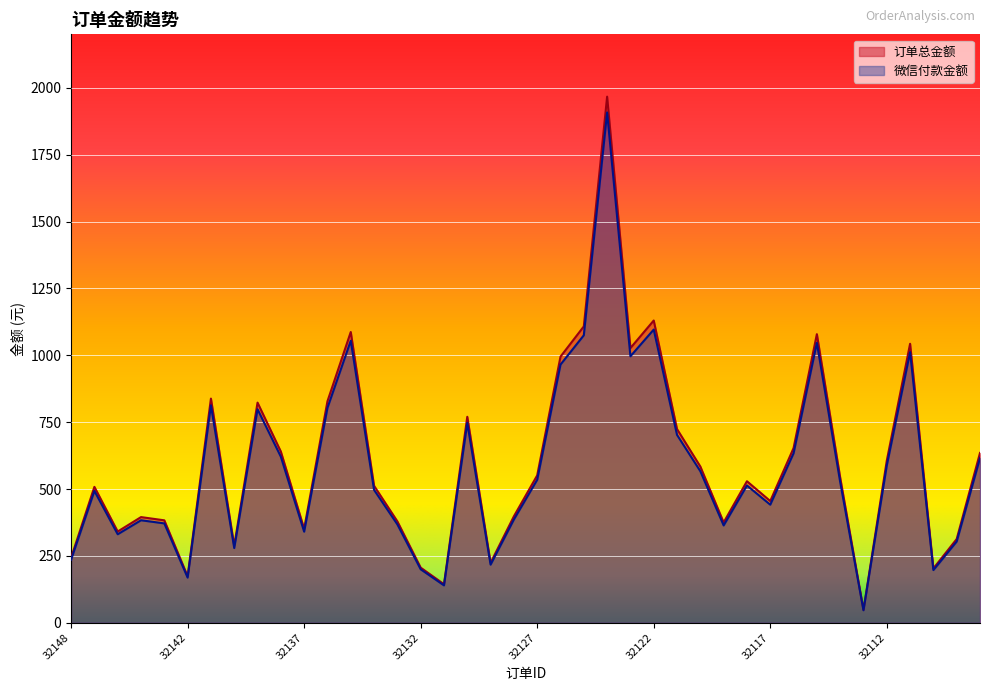

At which category does 微信付款金额 reach its first local valley?

32145